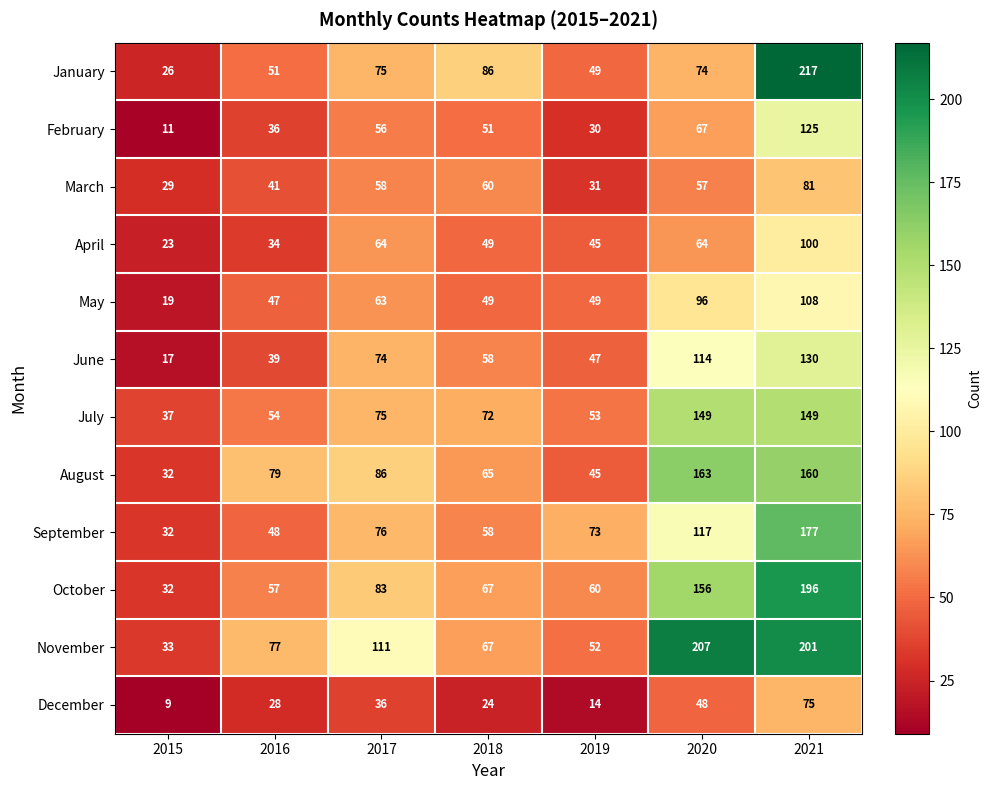

List the series in order of their peak value, highest first.

January, November, October, September, August, July, June, February, May, April, March, December